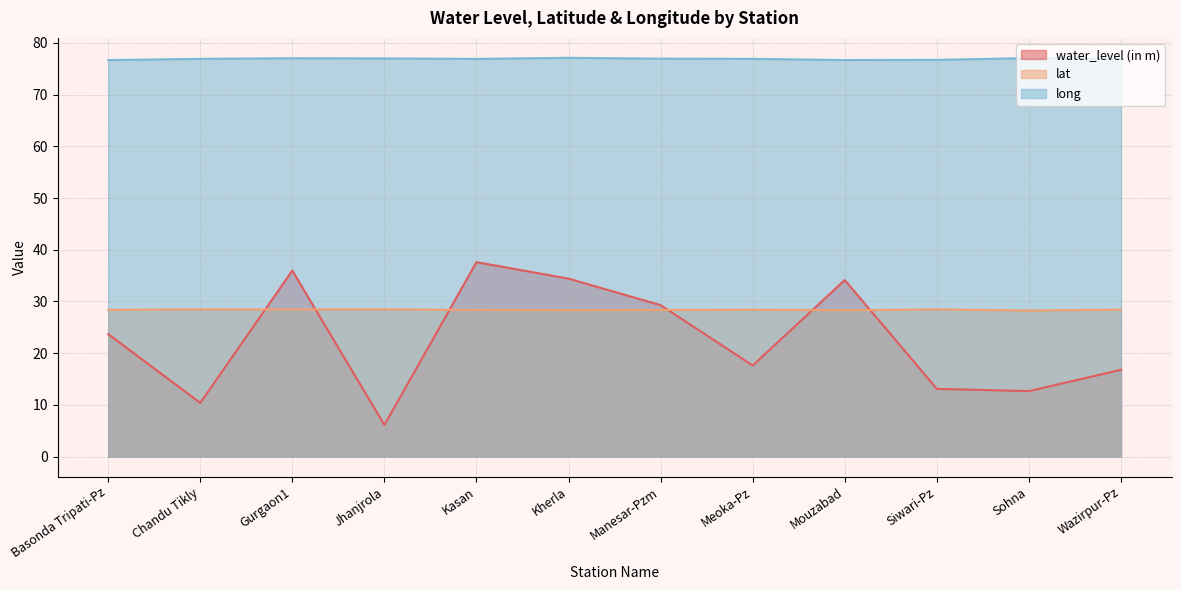

What is the sum of all water_level (in m) values?

271.8